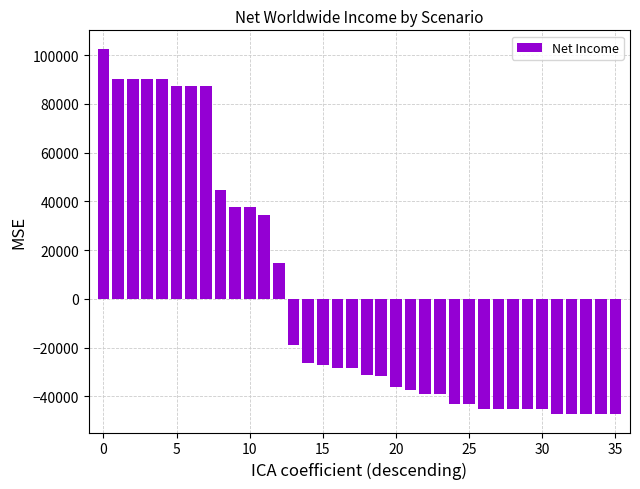

What is the smallest value displayed?

-47324.4